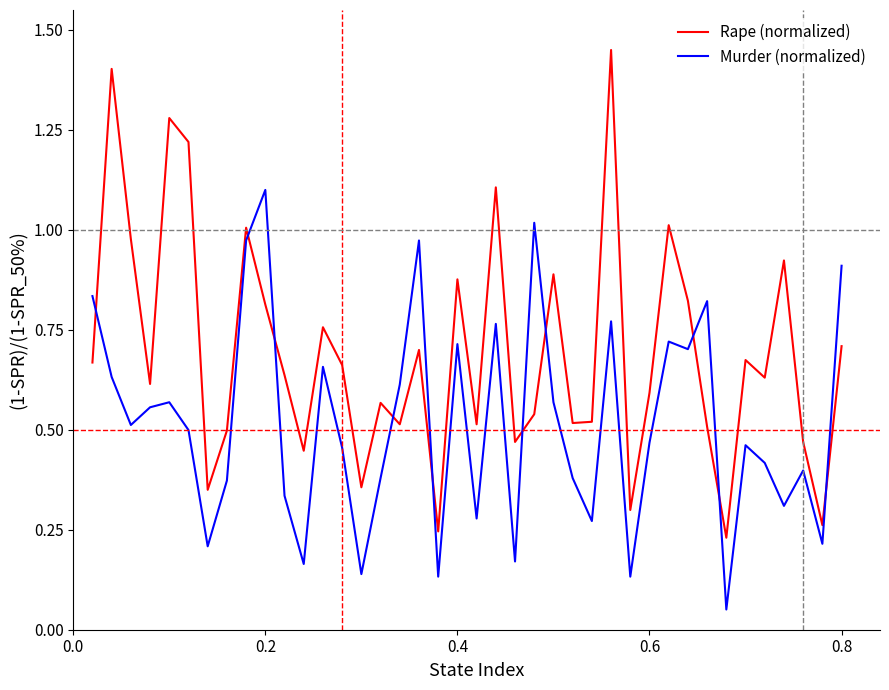

In Rape (normalized), how many points are lower than both neighbors (excluding endpoints)?

13